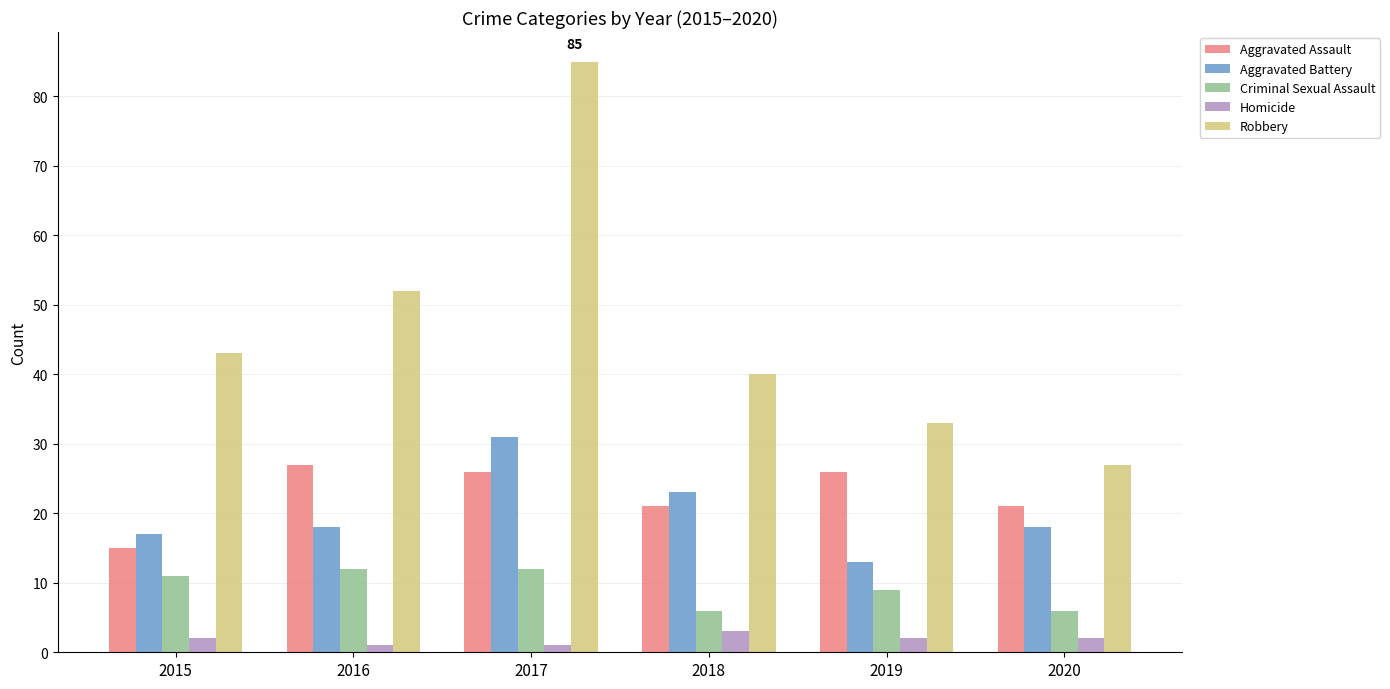

How many data points does each series have?

6